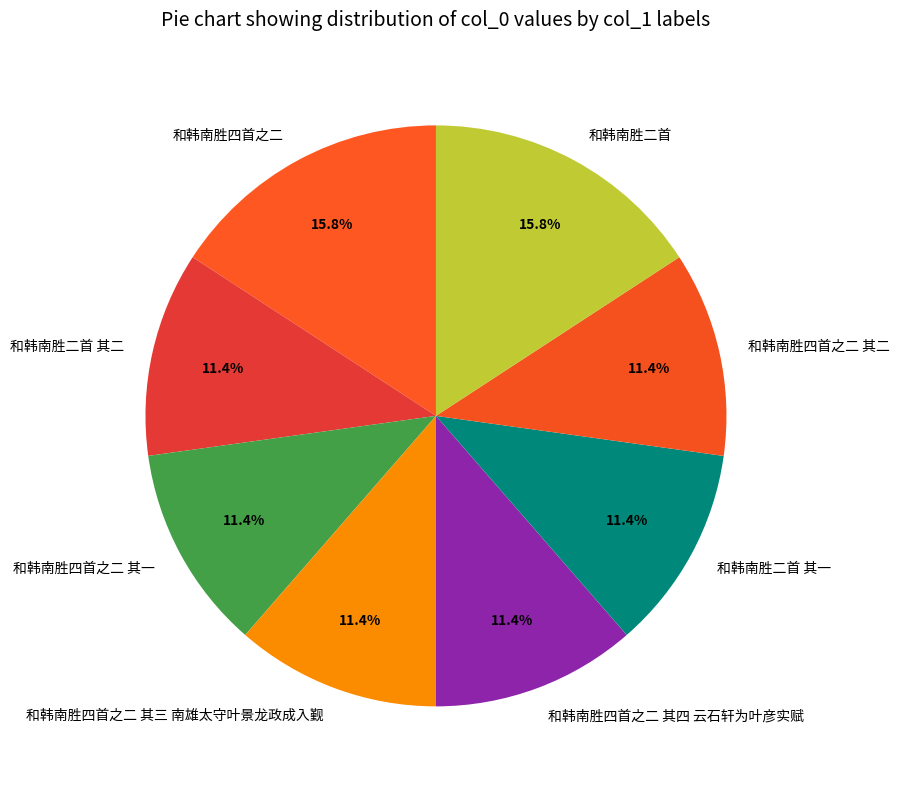

Combined, do 和韩南胜二首 其二 and 和韩南胜二首 其一 account for over 50%?

No